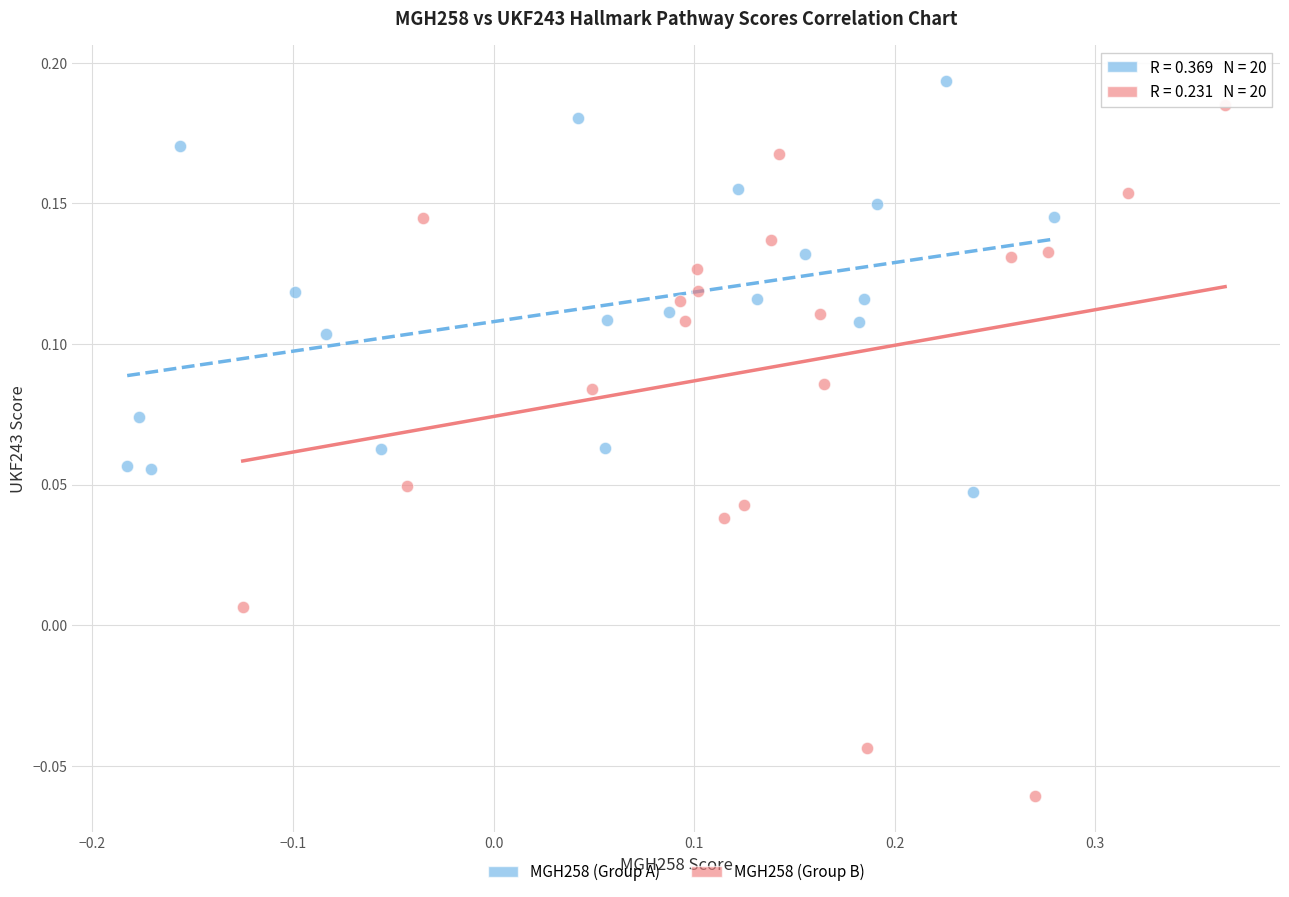

Which series reaches the minimum Y coordinate?

MGH258 (Group B)